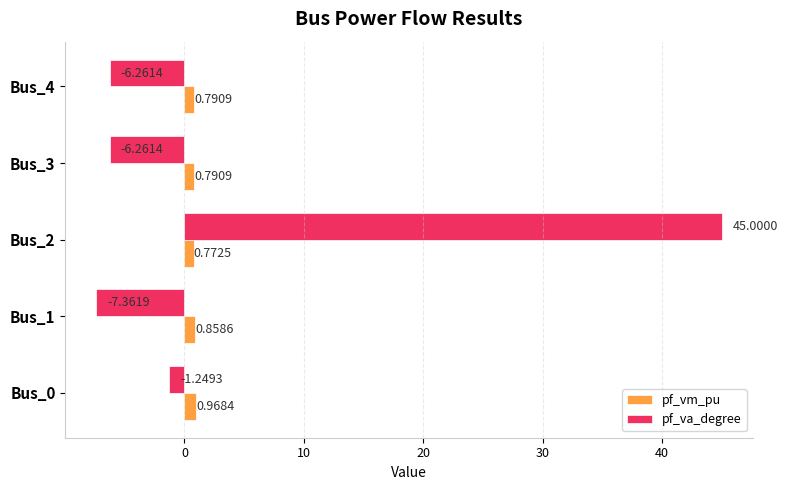

Which series has the largest range (max minus min)?

pf_va_degree